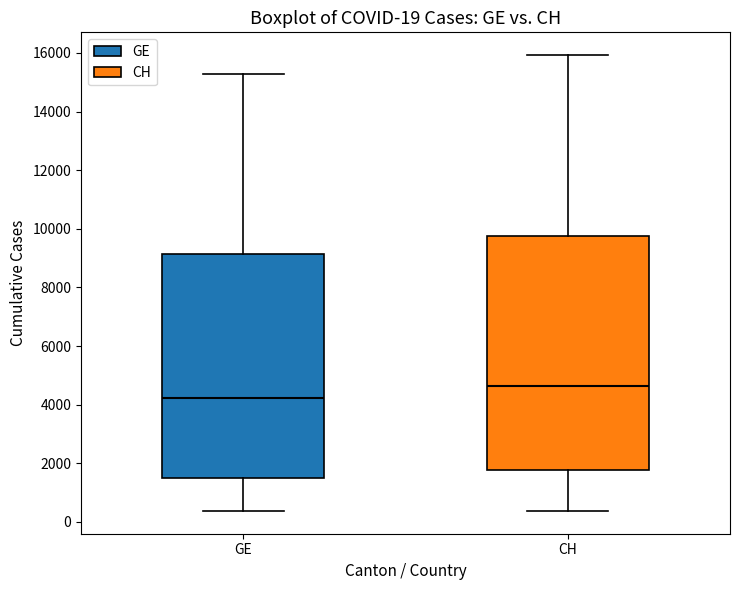

Comparing the boxes themselves (not the whiskers), which one is the tallest?

CH